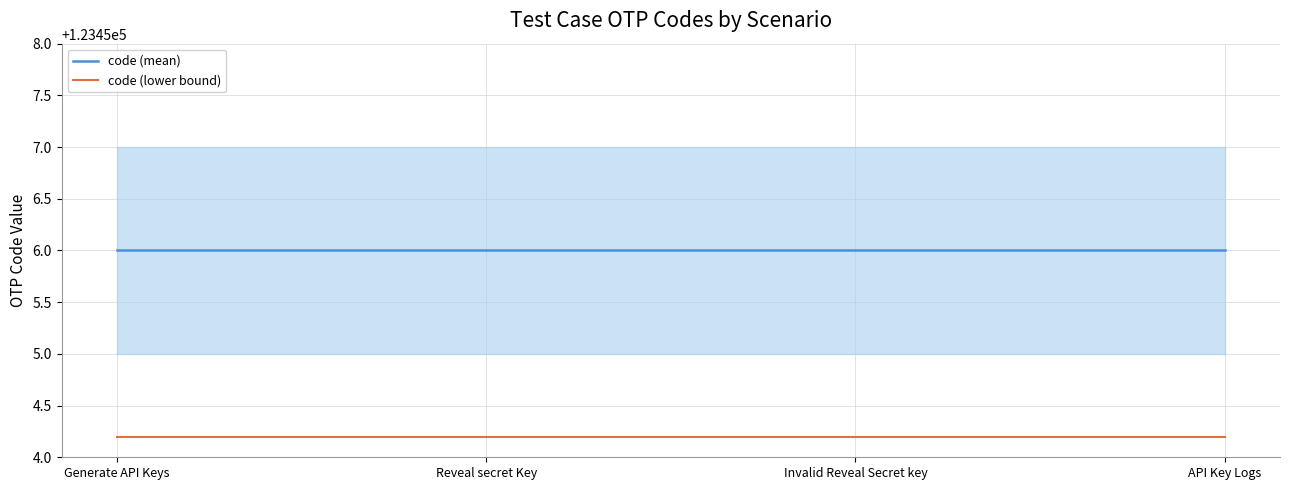

Reading right to left, list all the values displayed in this chart.

code (mean): API Key Logs=123456	Invalid Reveal Secret key=123456	Reveal secret Key=123456	Generate API Keys=123456
code (upper): API Key Logs=123457	Invalid Reveal Secret key=123457	Reveal secret Key=123457	Generate API Keys=123457
code (lower): API Key Logs=123455	Invalid Reveal Secret key=123455	Reveal secret Key=123455	Generate API Keys=123455